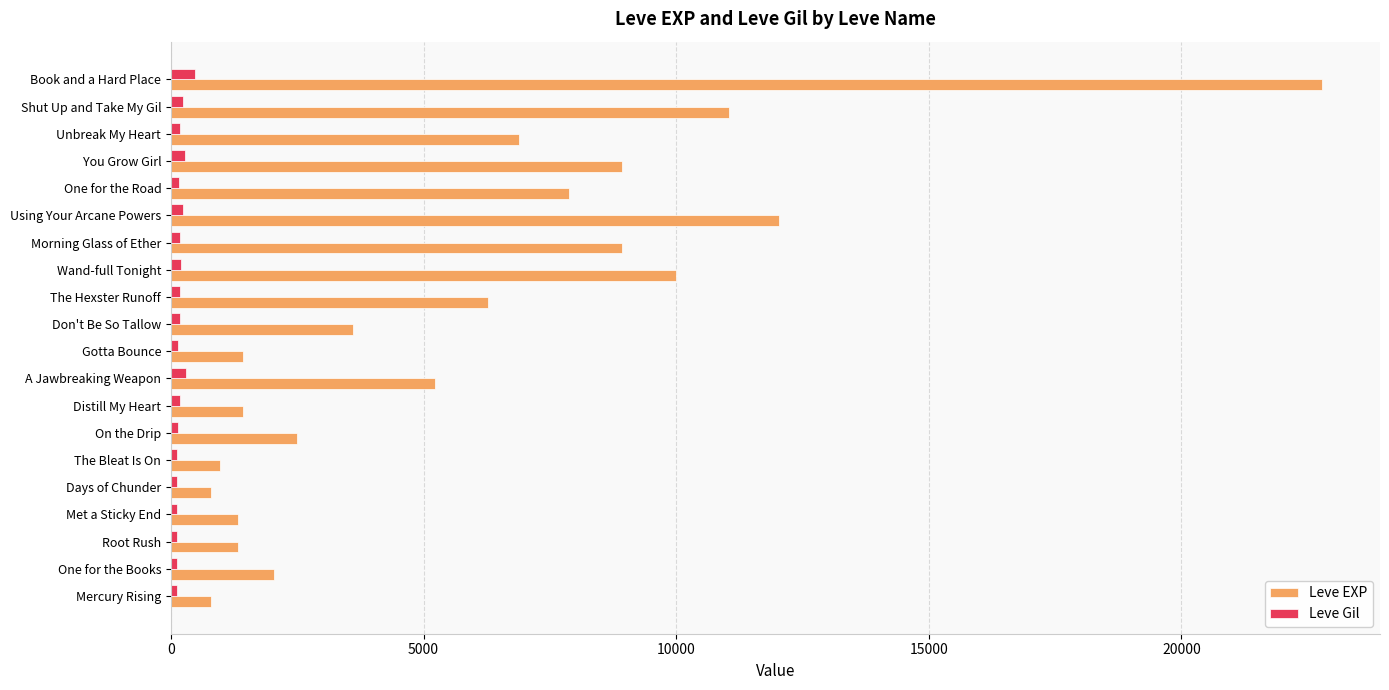

What is the lowest value of the Leve EXP series?

800